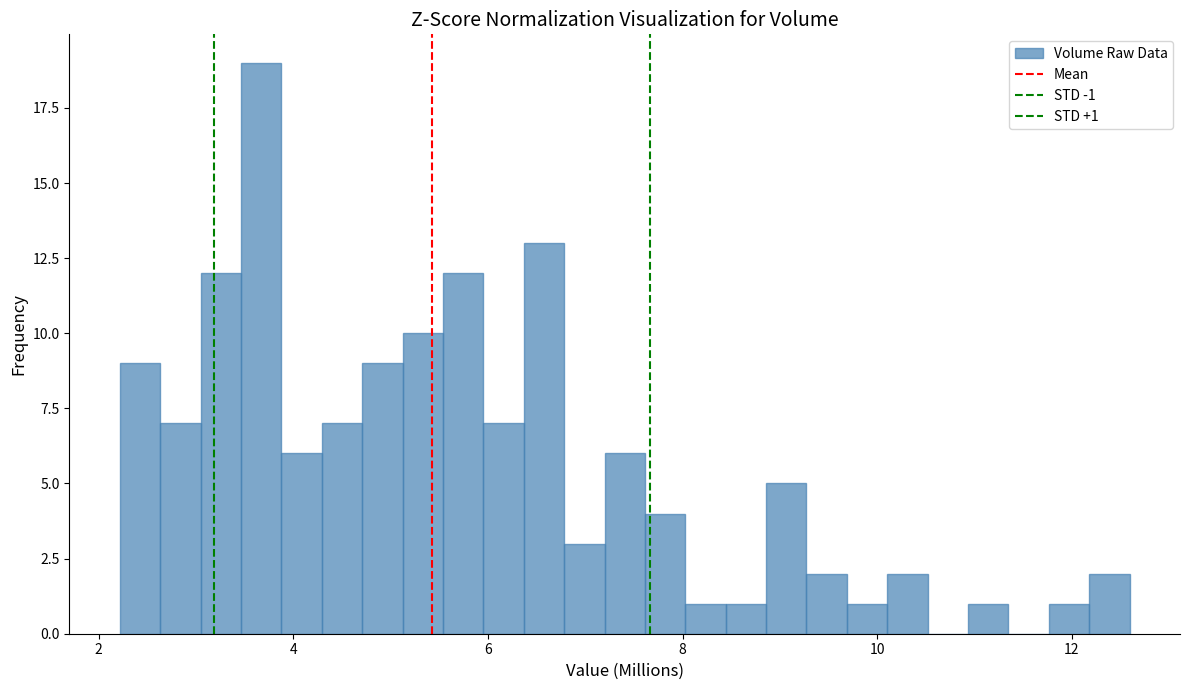

Read against the x-axis, roughly where is the centre of the tallest bar?

3.6